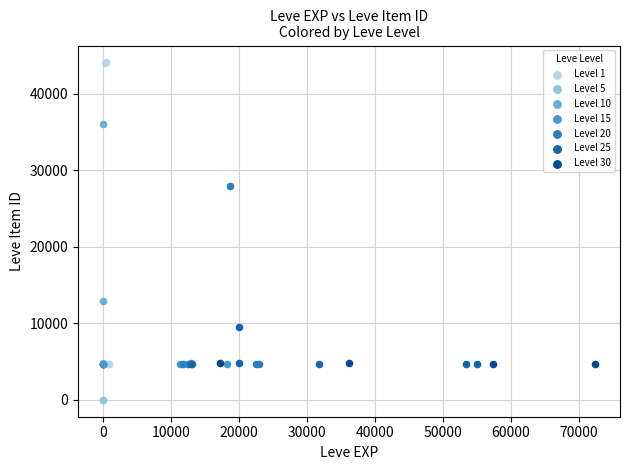

Which series has the widest spread of Y values?

Level 1